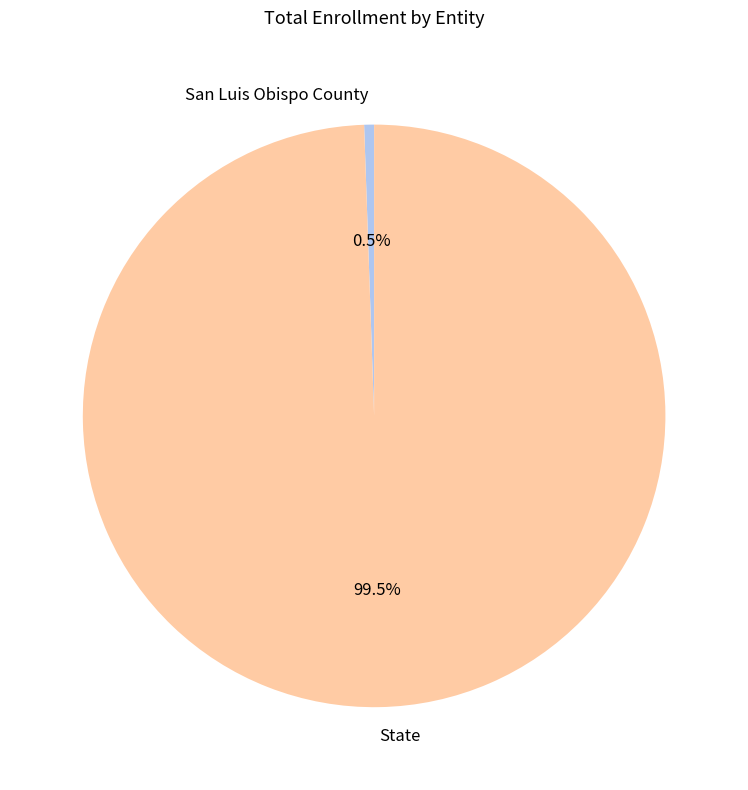

What percentage do San Luis Obispo County and State together represent?

100.0%